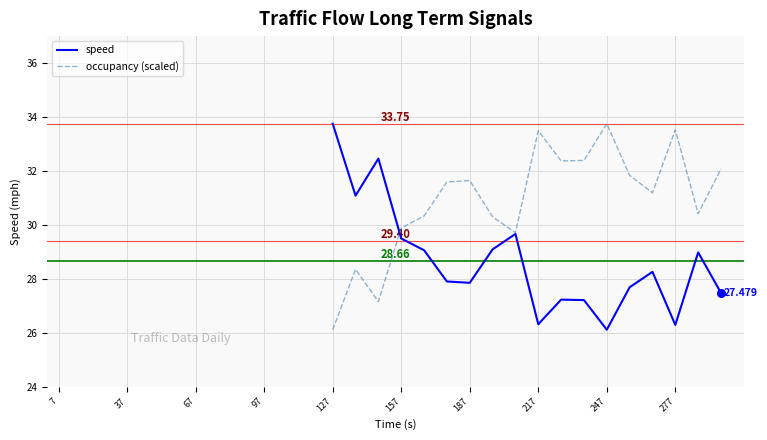

What are all the series names shown in the legend?

speed, occupancy (scaled)